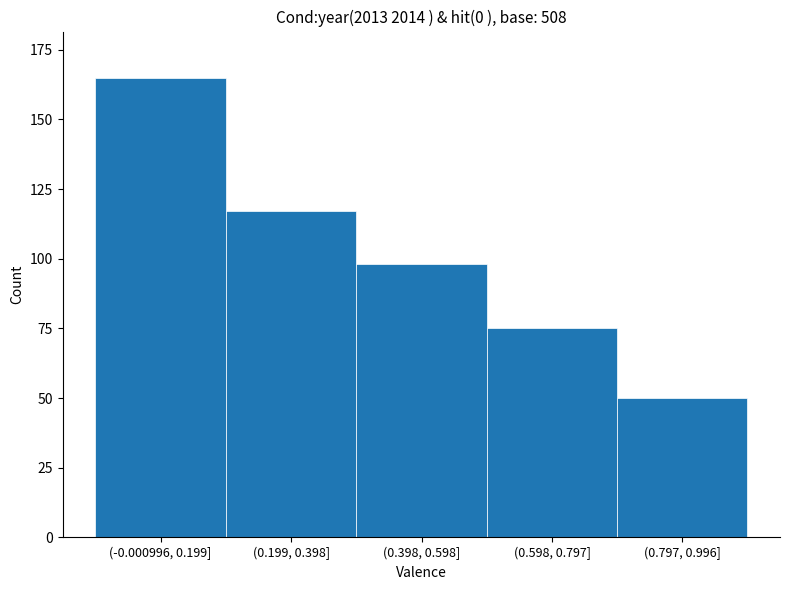

Reading left to right, what are all the values shown in this chart?

165	117	98	75	50